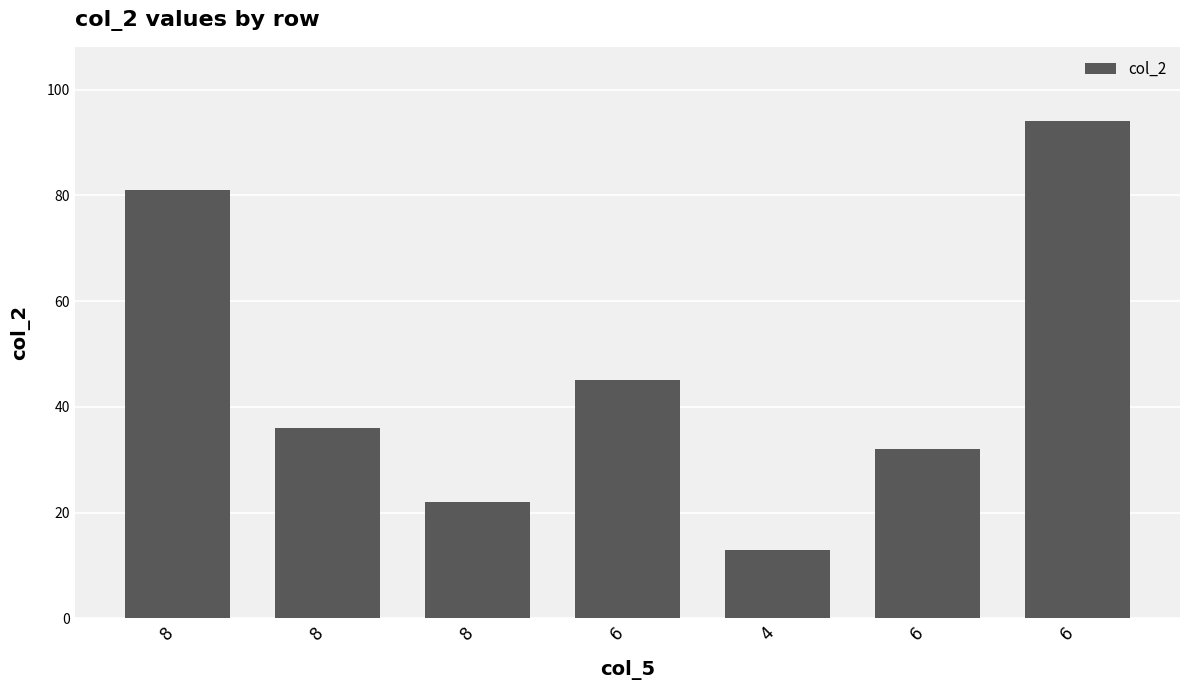

How many values are between 22 and 81?

5